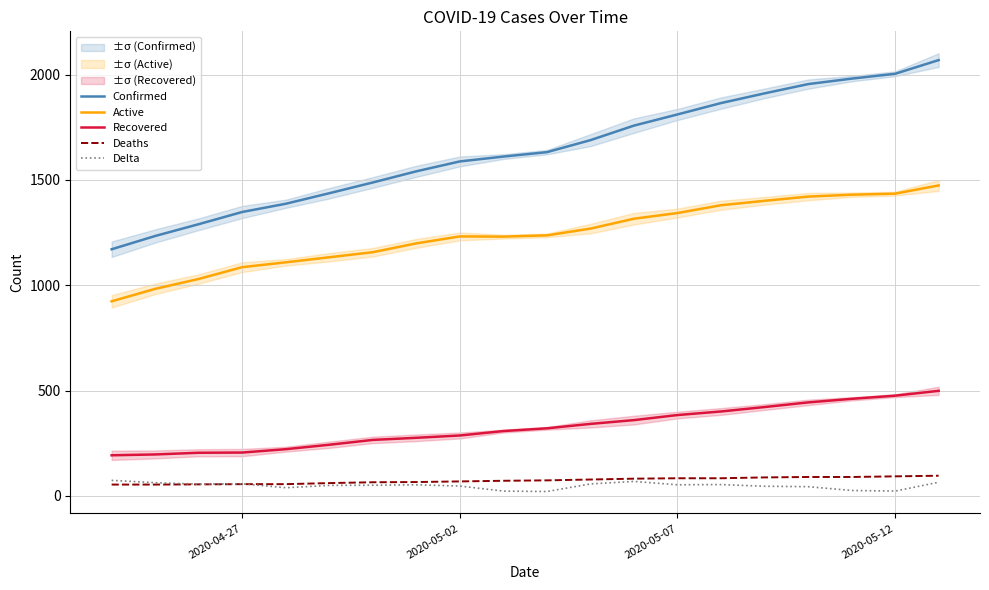

True or false: Active and Recovered intersect in this chart.

False